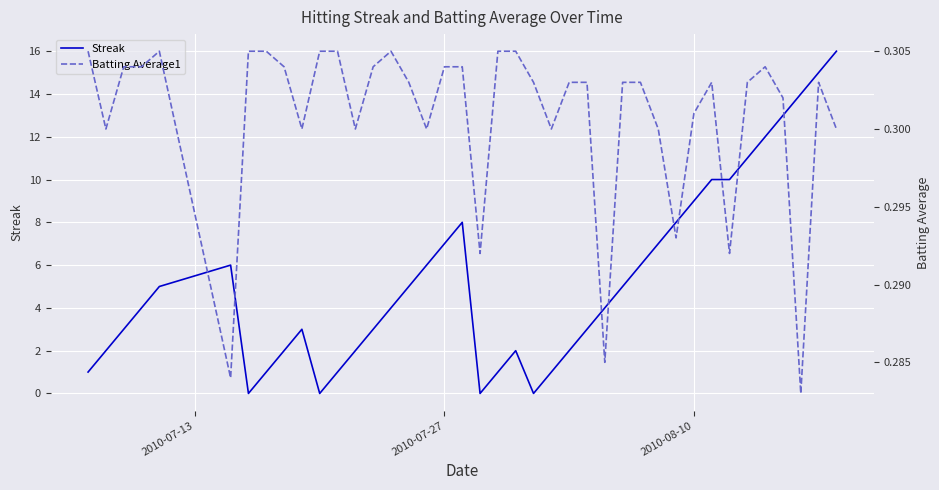

The value of Streak at 2010-07-27 is 10. True or false?

False